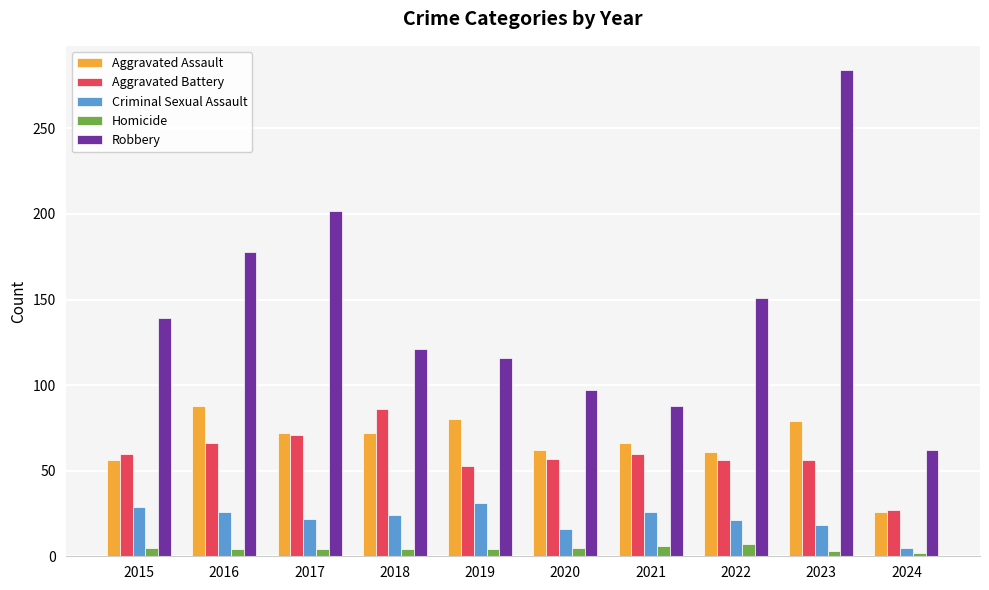

What is the sum of the Homicide values at 2018 and 2015?

9